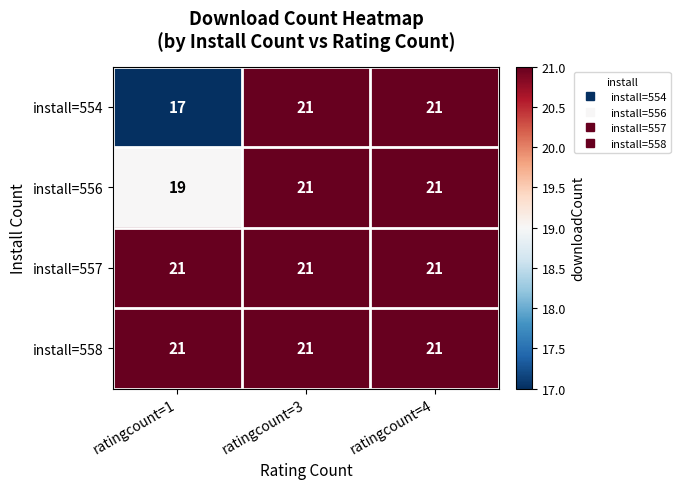

At which label is install=556 closest to 20?

ratingcount=1